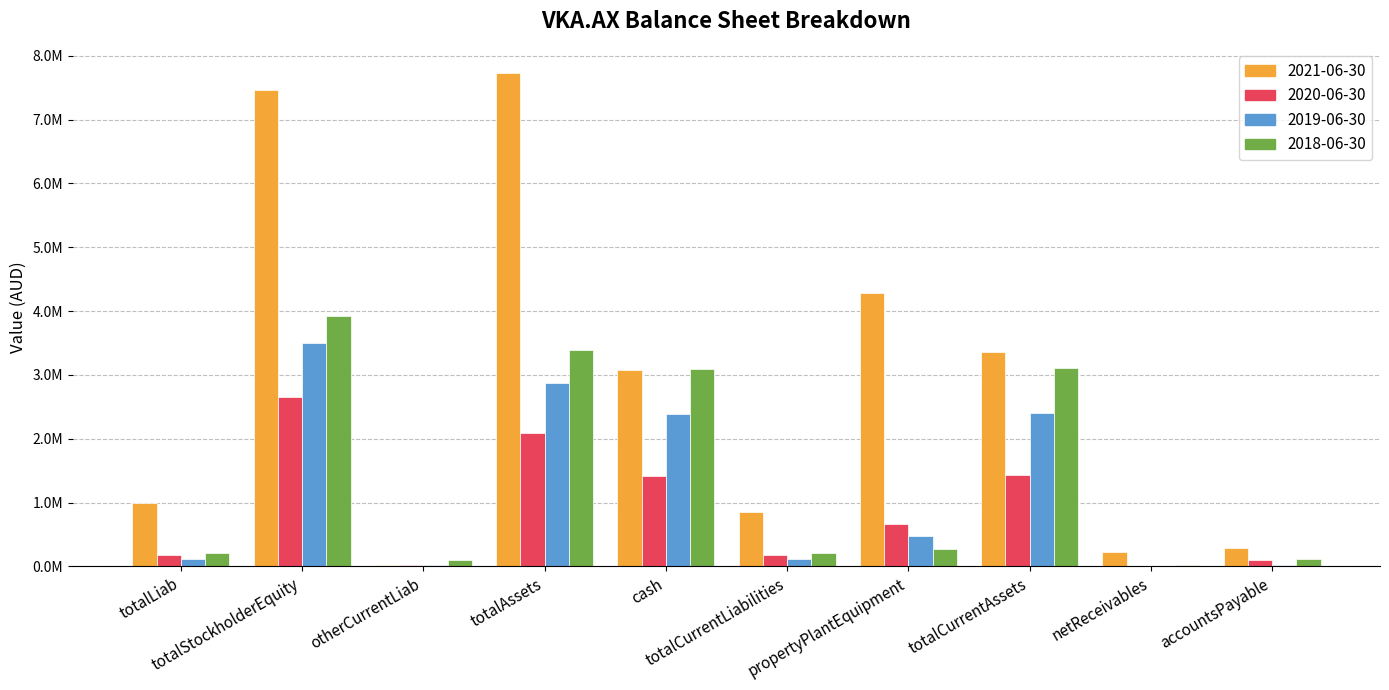

Are the bars grouped side by side (vs. stacked)?

Yes